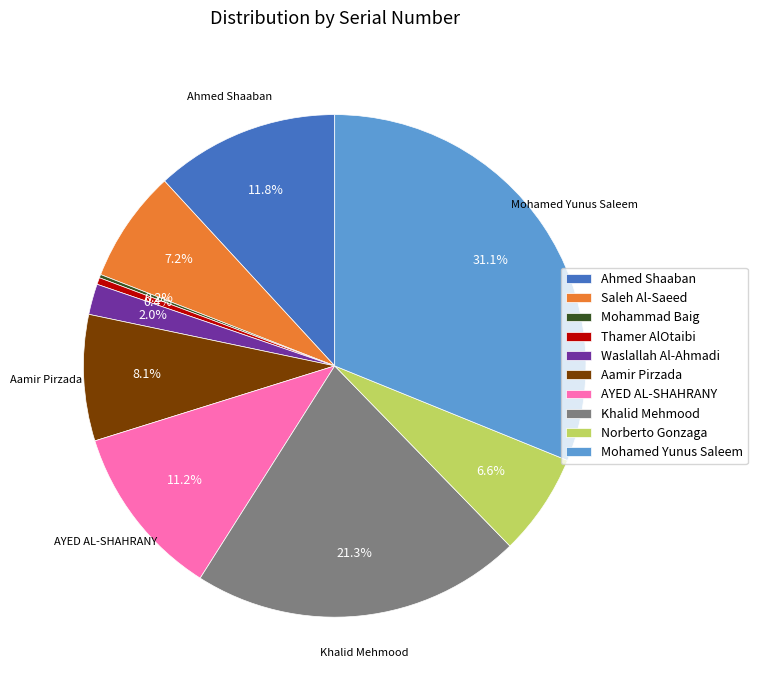

Between Waslallah Al-Ahmadi and Khalid Mehmood, which is larger?

Khalid Mehmood